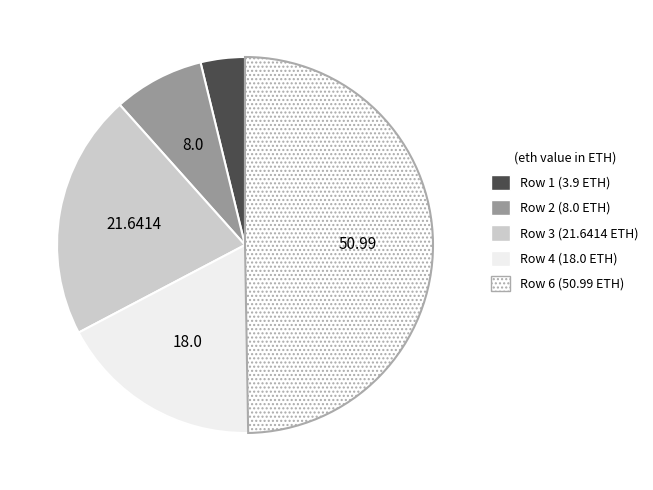

How many slices are in this pie chart?

5